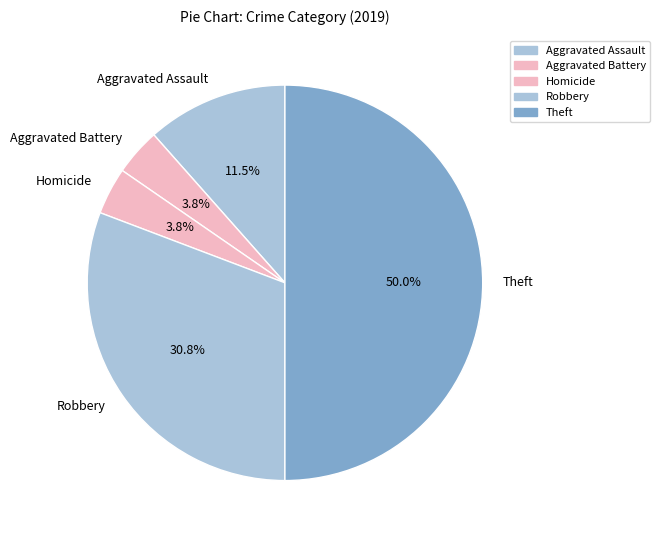

What percentage do Robbery and Aggravated Battery together represent?

34.6%